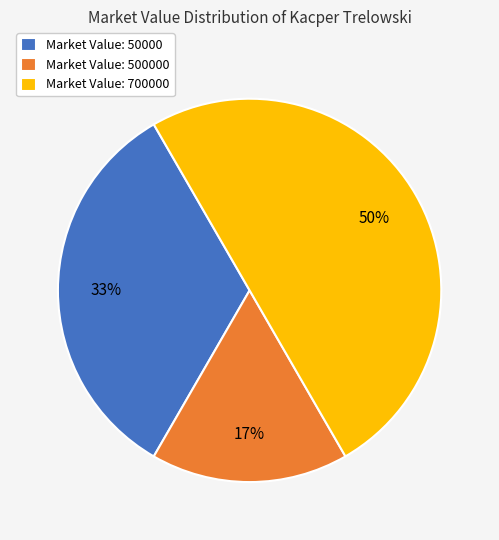

Does Market Value: 50000 represent more than half of the total?

No